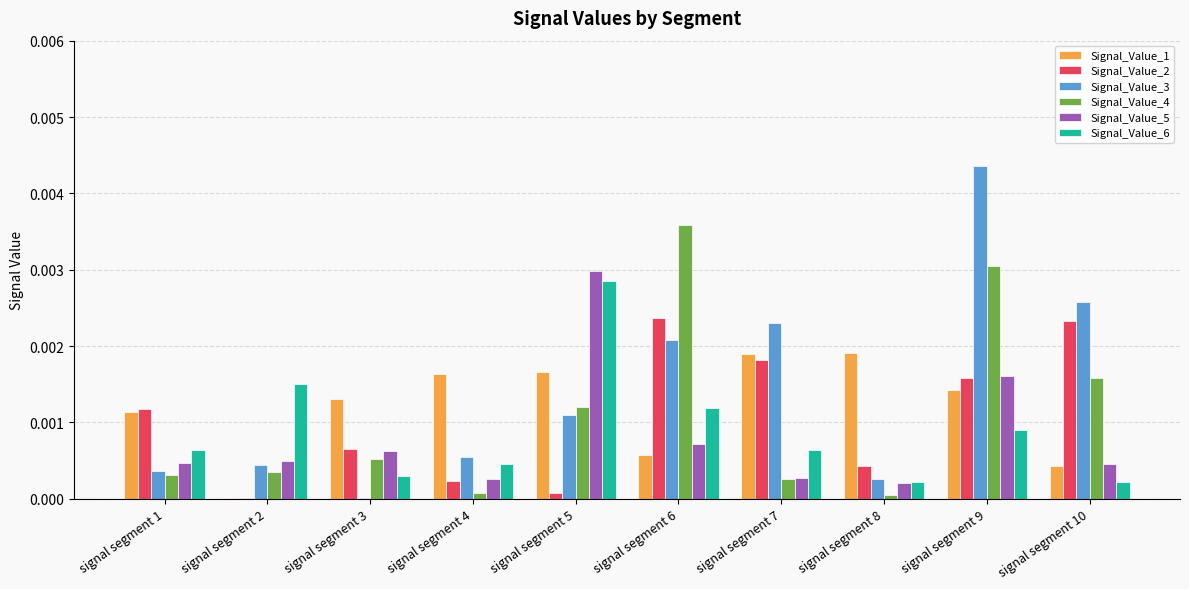

Which label corresponds to the largest value in the chart?

signal segment 9